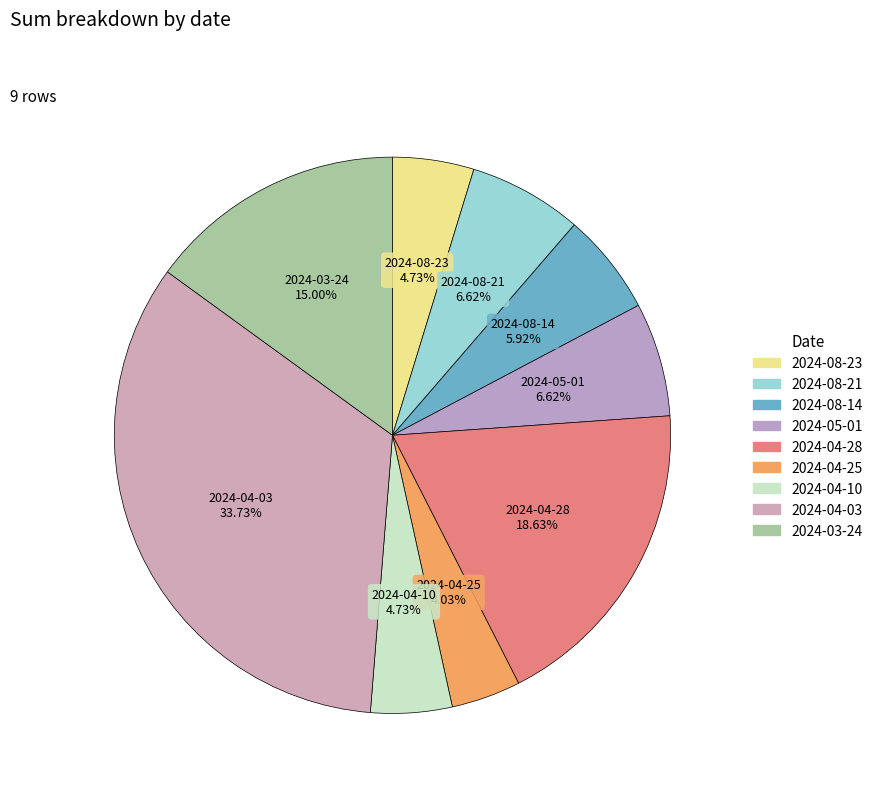

Approximately how many times larger is the value at 2024-08-23 compared to 2024-08-14?

0.8